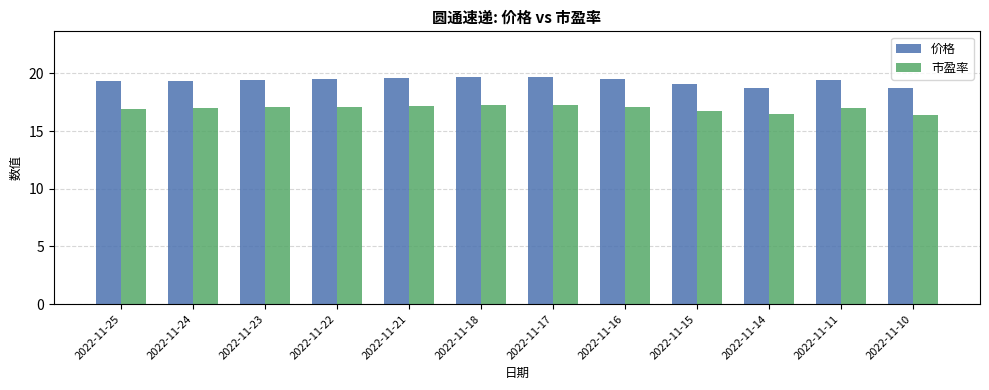

What is the sum of the 价格 values at 2022-11-10 and 2022-11-21?

38.3